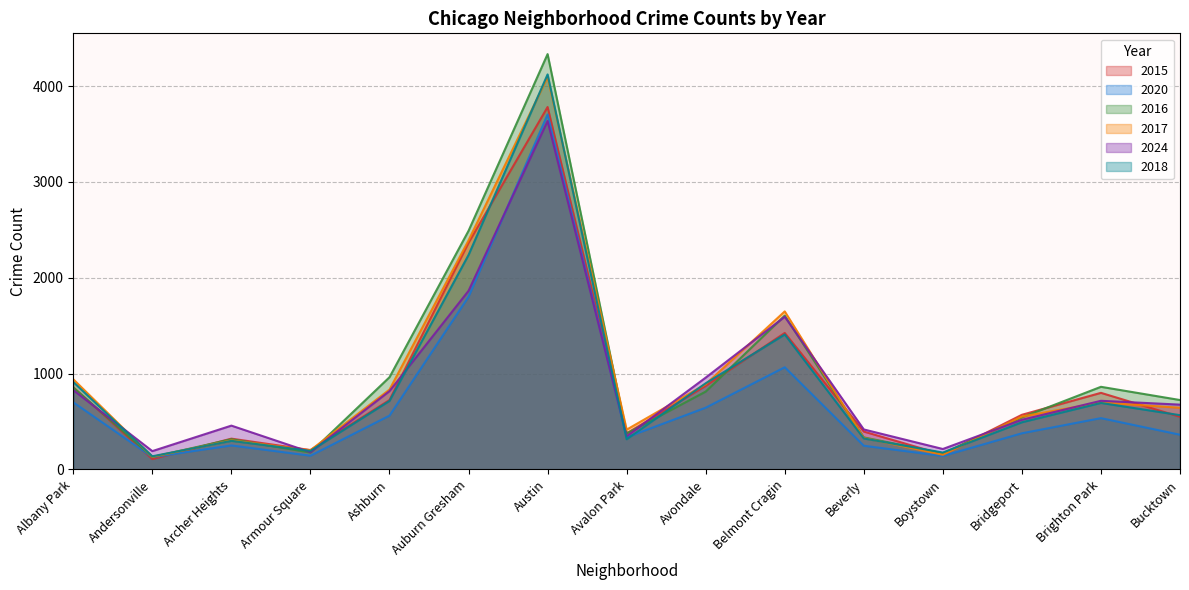

What is the sum of all 2016 values?

14683